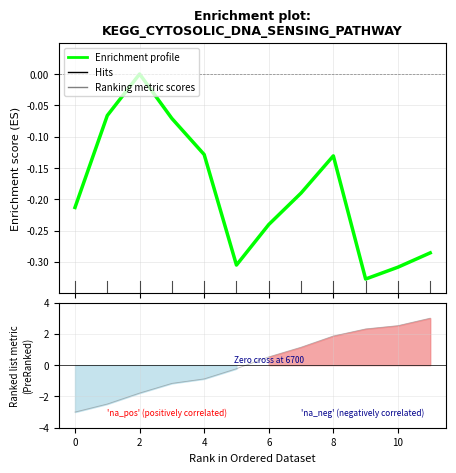

What is the sum of all values?

-2.3